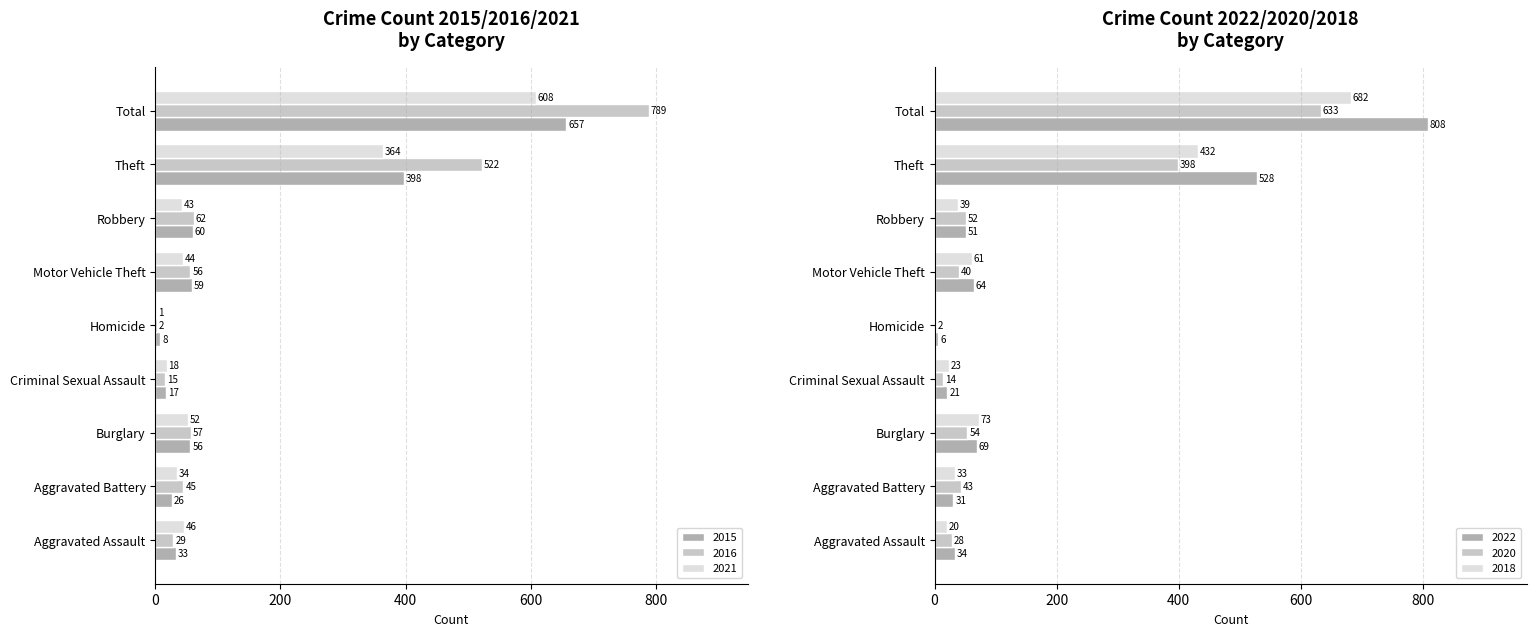

Reading left to right, extract all data points from this chart.

2015: Aggravated Assault=33	Aggravated Battery=26	Burglary=56	Criminal Sexual Assault=17	Homicide=8	Motor Vehicle Theft=59	Robbery=60	Theft=398	Total=657
2016: Aggravated Assault=29	Aggravated Battery=45	Burglary=57	Criminal Sexual Assault=15	Homicide=2	Motor Vehicle Theft=56	Robbery=62	Theft=522	Total=789
2021: Aggravated Assault=46	Aggravated Battery=34	Burglary=52	Criminal Sexual Assault=18	Homicide=1	Motor Vehicle Theft=44	Robbery=43	Theft=364	Total=608
2022: Aggravated Assault=34	Aggravated Battery=31	Burglary=69	Criminal Sexual Assault=21	Homicide=6	Motor Vehicle Theft=64	Robbery=51	Theft=528	Total=808
2020: Aggravated Assault=28	Aggravated Battery=43	Burglary=54	Criminal Sexual Assault=14	Homicide=2	Motor Vehicle Theft=40	Robbery=52	Theft=398	Total=633
2018: Aggravated Assault=20	Aggravated Battery=33	Burglary=73	Criminal Sexual Assault=23	Homicide=0	Motor Vehicle Theft=61	Robbery=39	Theft=432	Total=682